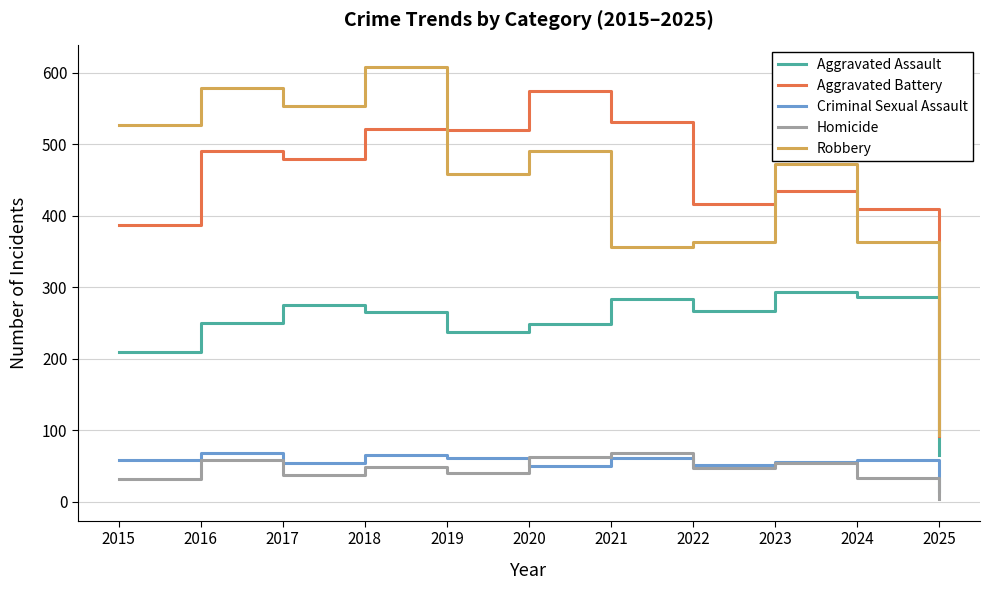

At which category does Aggravated Battery reach its first local valley?

2017